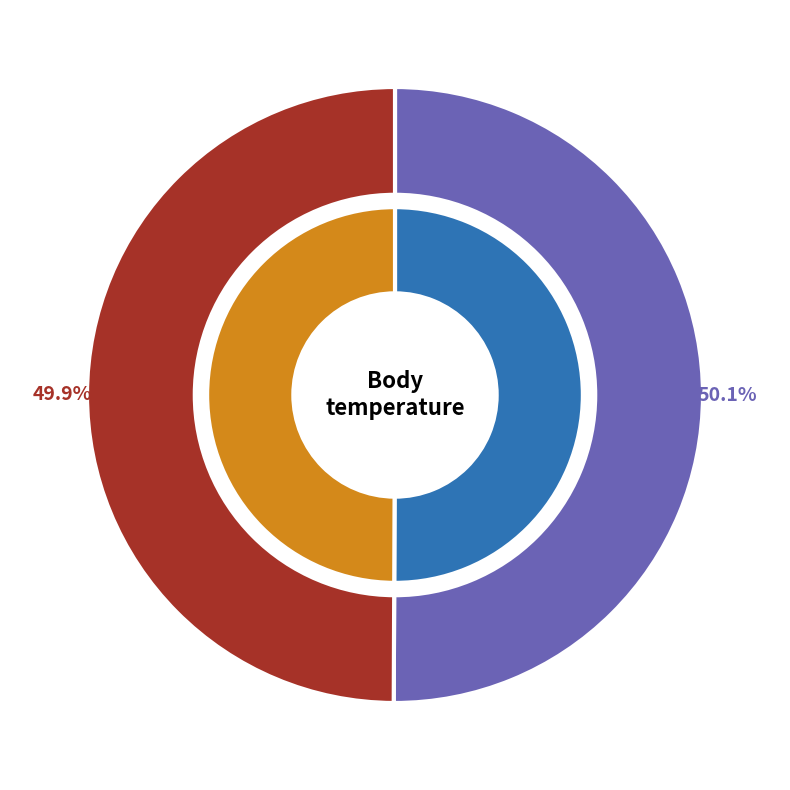

Is there any slice that represents more than half of the pie?

Yes